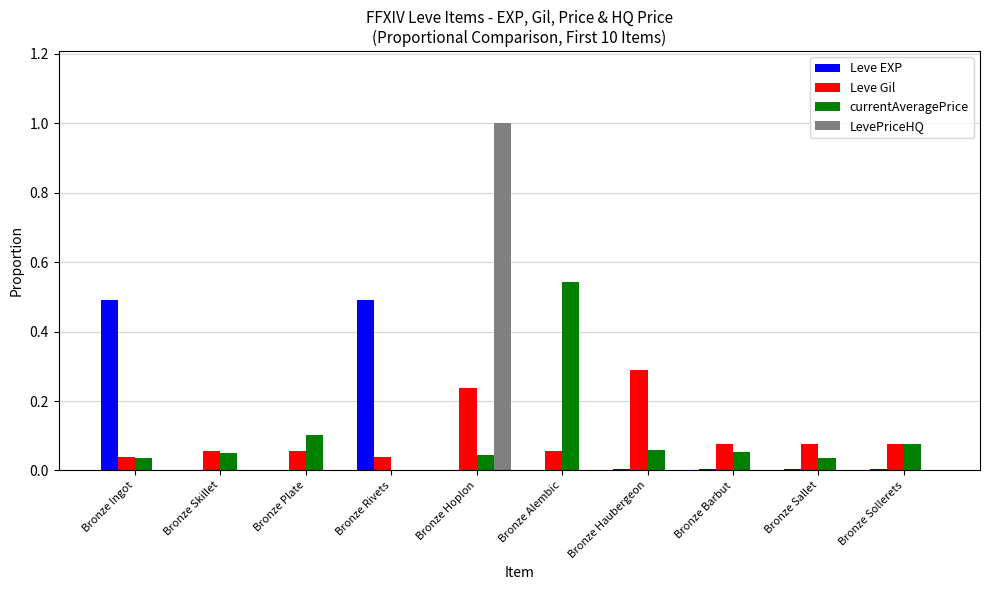

True or false: Leve Gil has a value of 0.3 at Bronze Haubergeon.

True